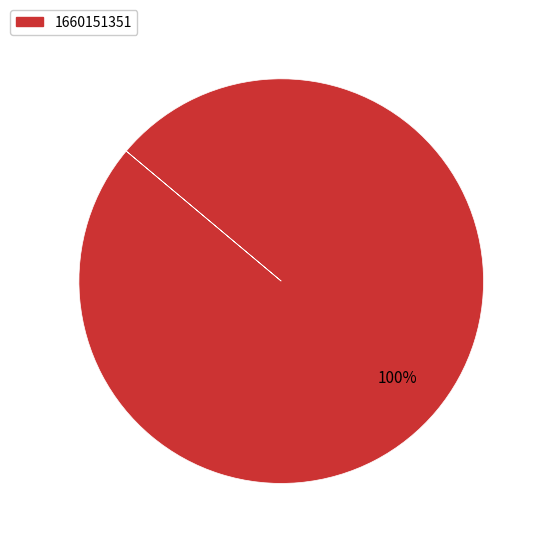

Rank the categories by value from highest to lowest.

1660151351